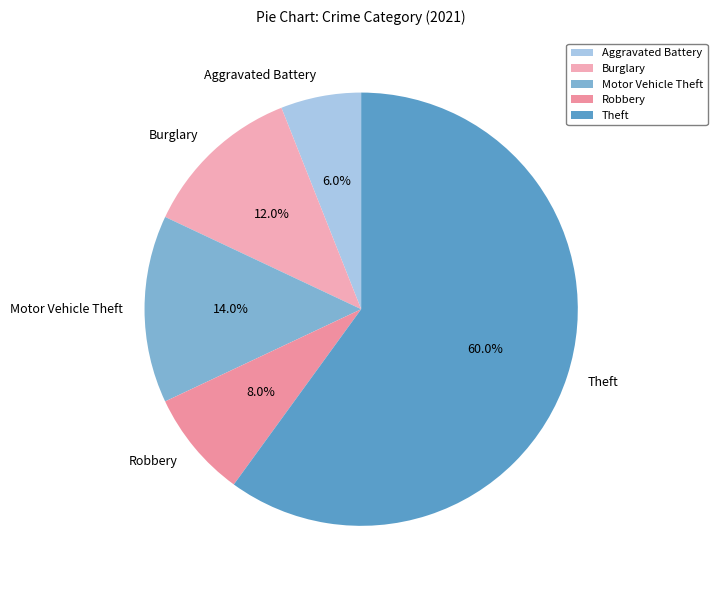

Is there a majority slice in this chart?

Yes